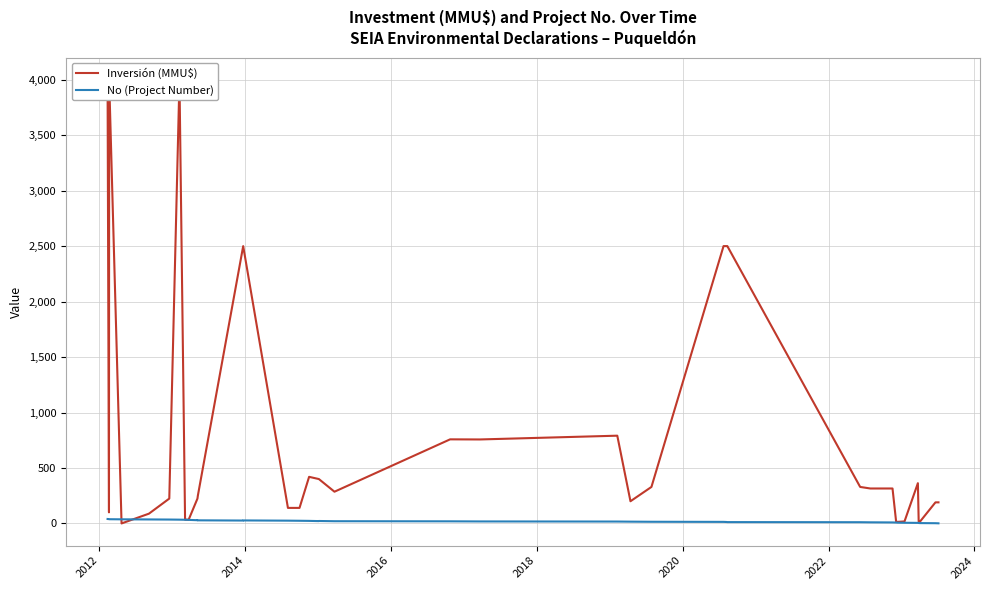

How many times do No (Project Number) and Inversión (MMU$) cross each other?

2